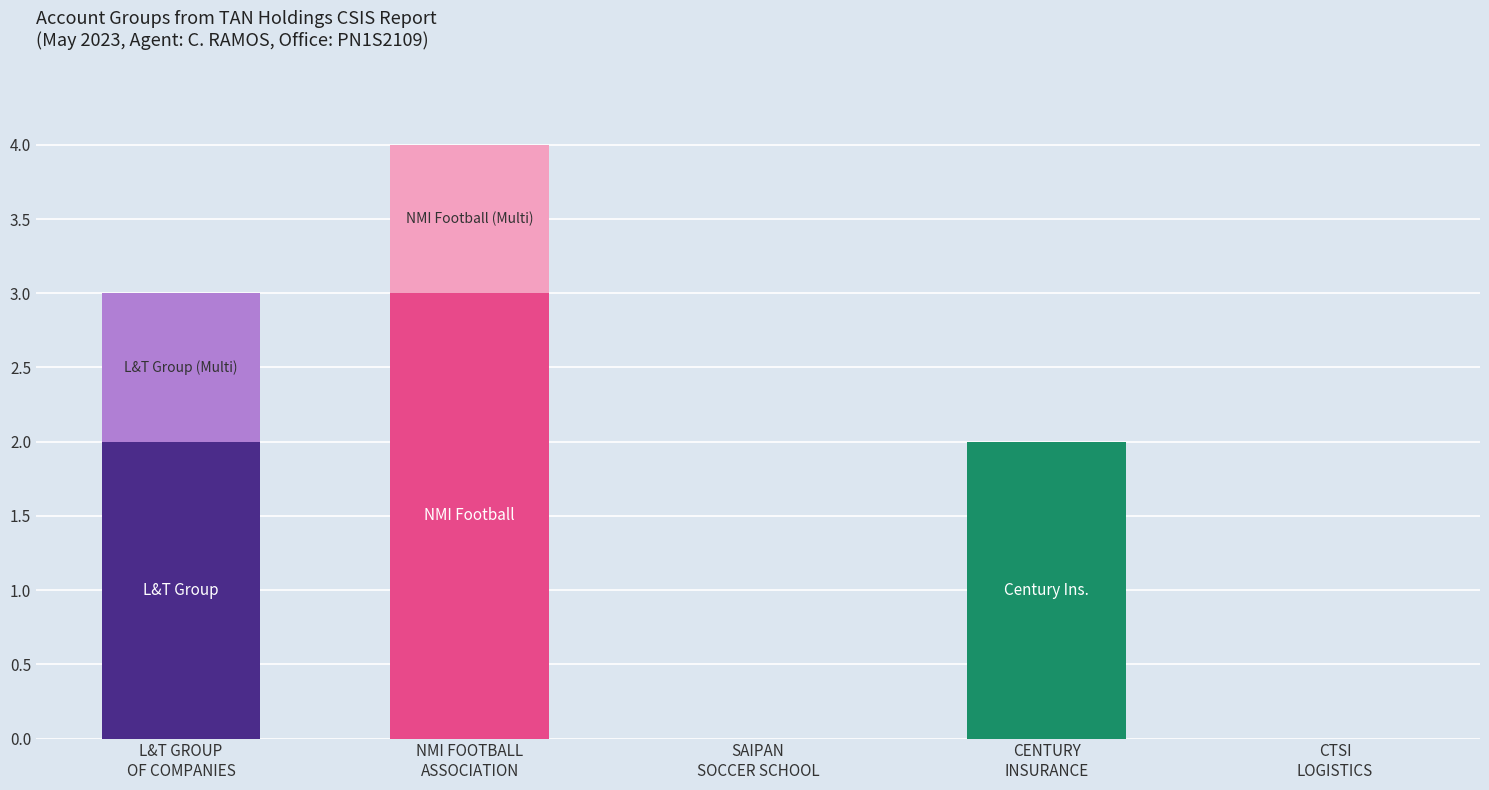

The Base Series series shows 4 at NMI FOOTBALL
ASSOCIATION. True or false?

False